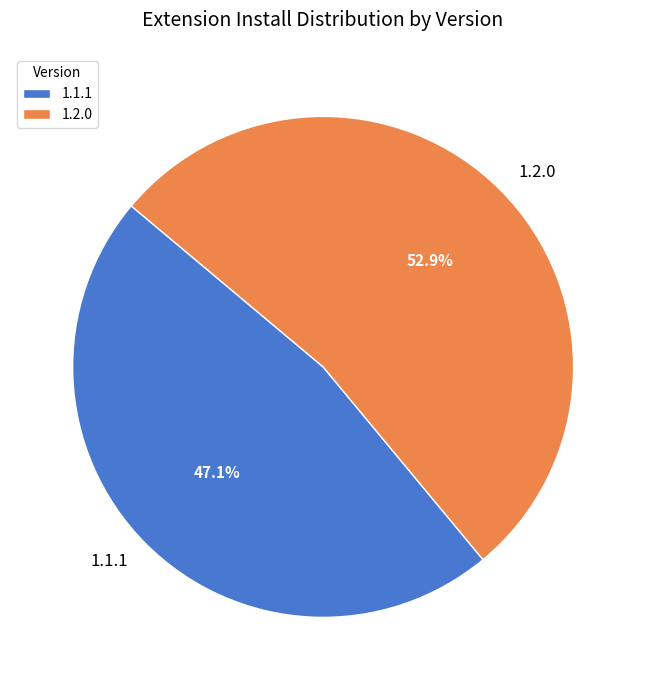

Count the number of slices in the pie.

2